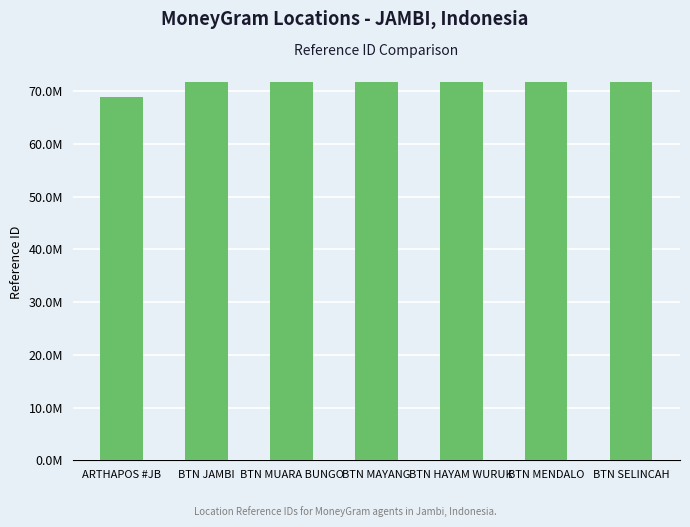

What is the label of the 6th bar from the left?

BTN MENDALO